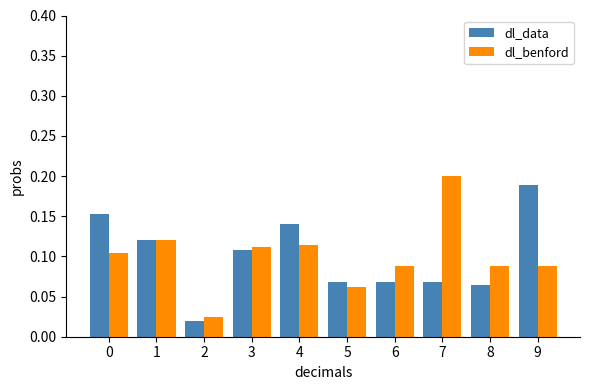

Rank the series at 8 from lowest to highest value.

dl_data, dl_benford